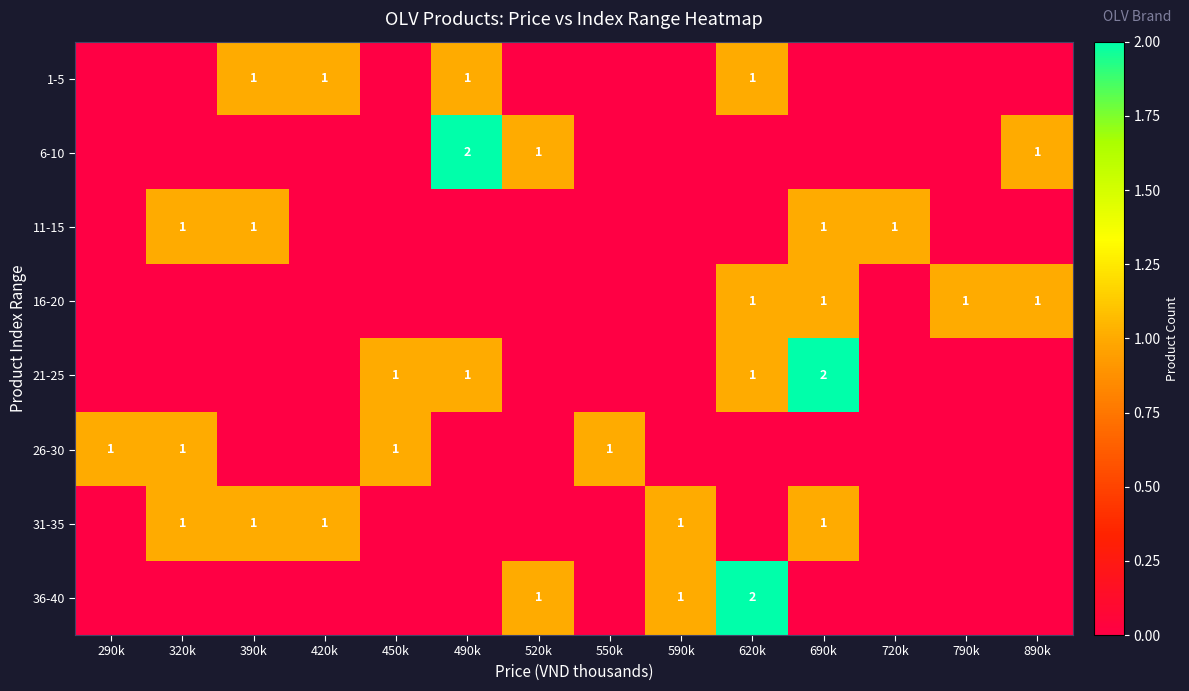

At which label is 1-5 closest to 0?

290k